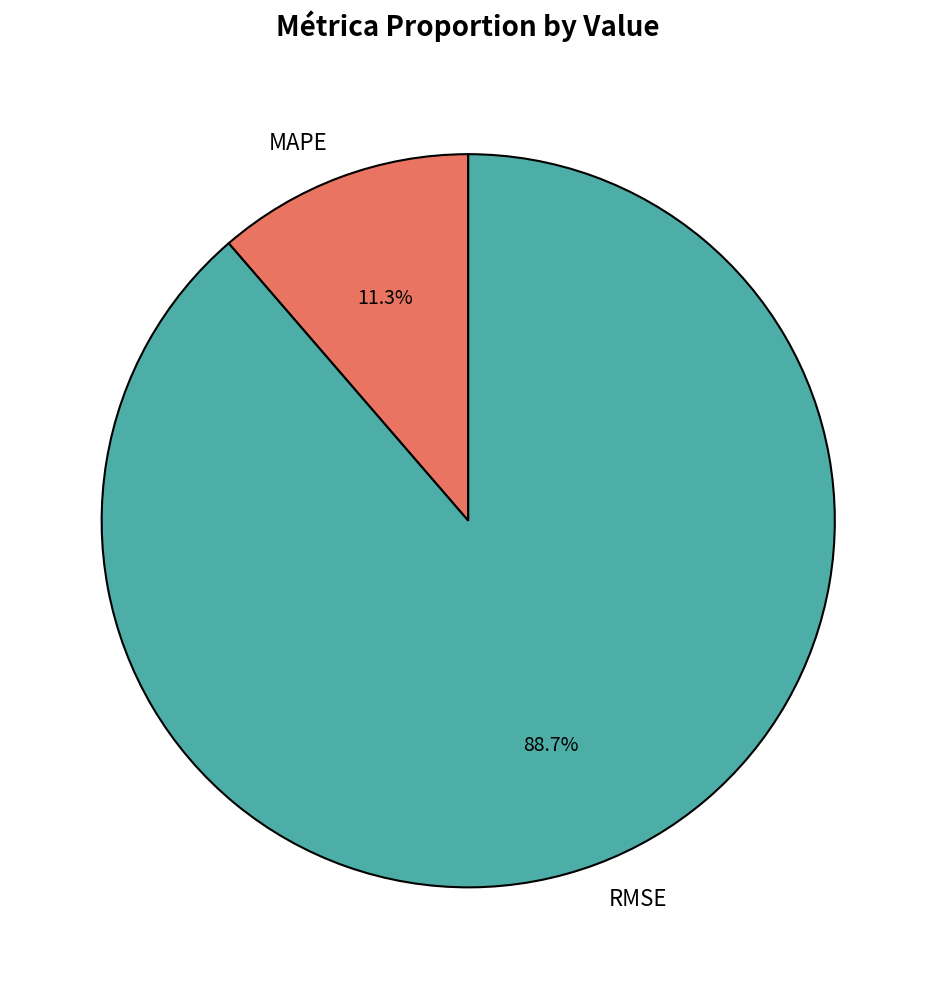

Is there a majority slice in this chart?

Yes